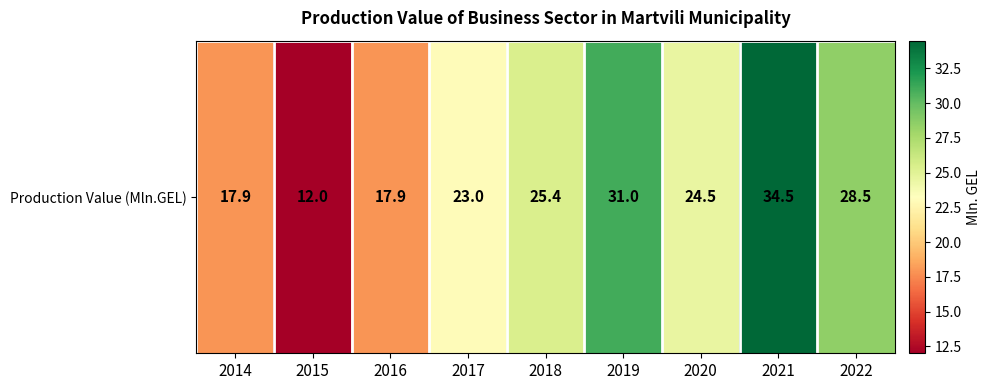

The chart shows a value of 17.9 at 2014. True or false?

True